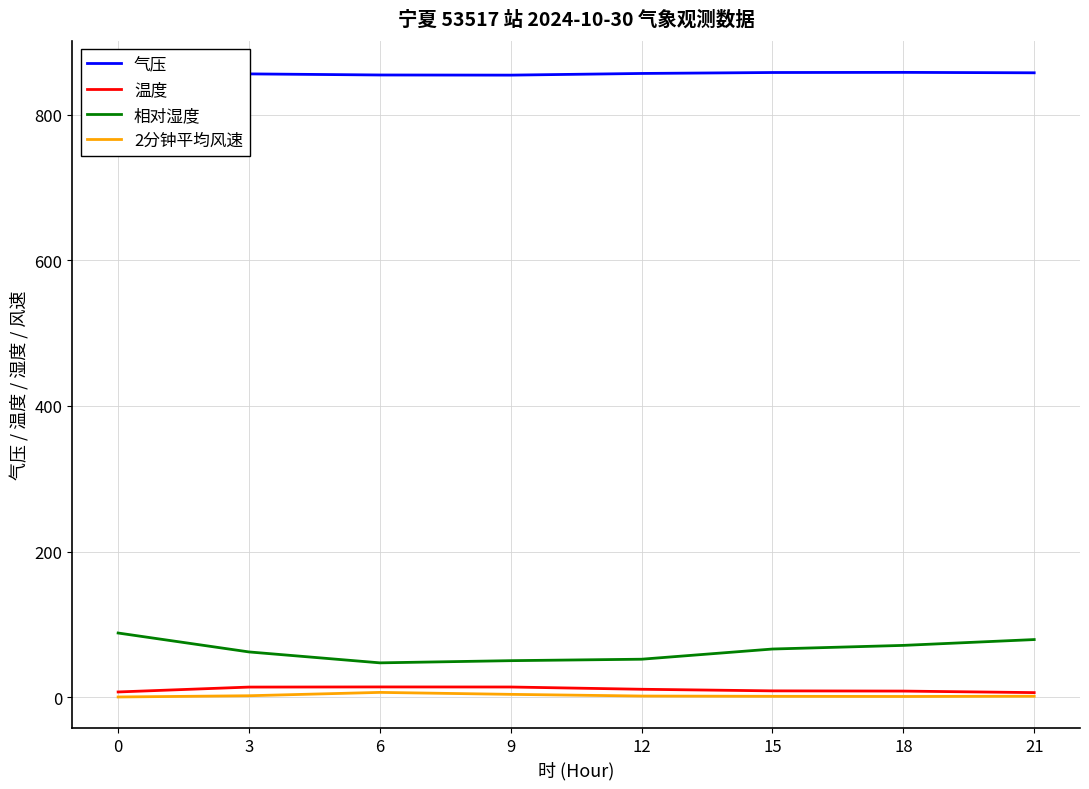

What value does the 相对湿度 series have at 6?

47.0